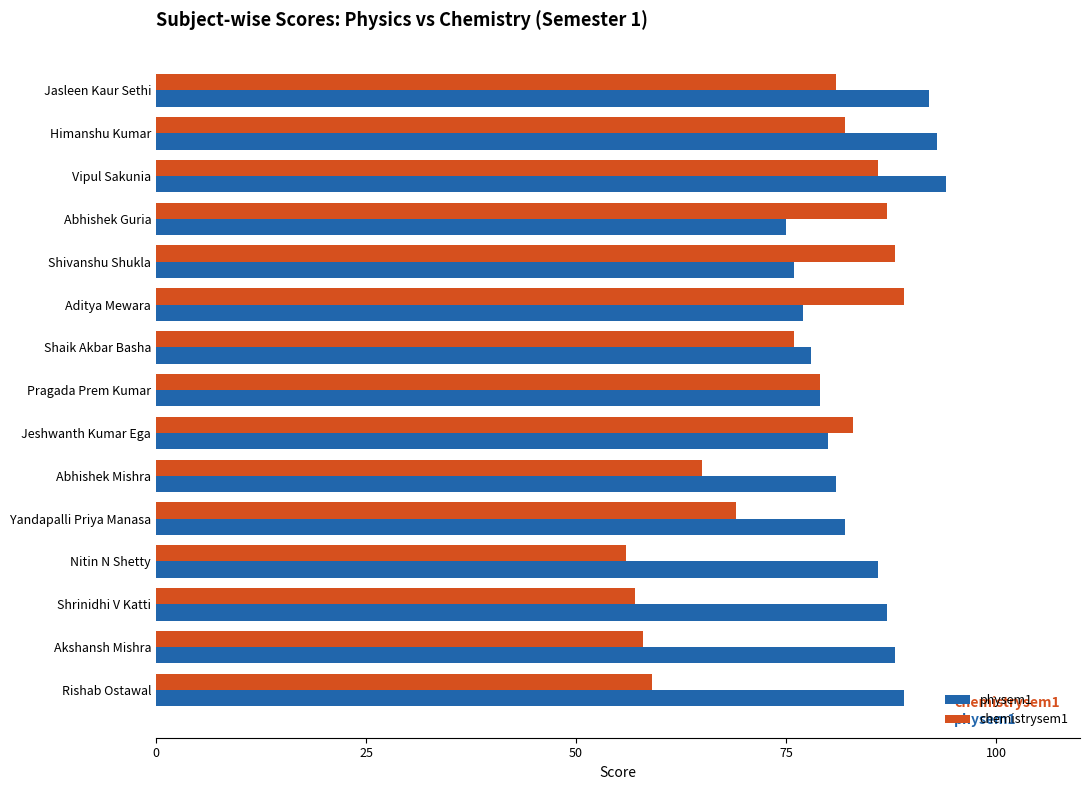

How many distinct data groups are displayed?

2